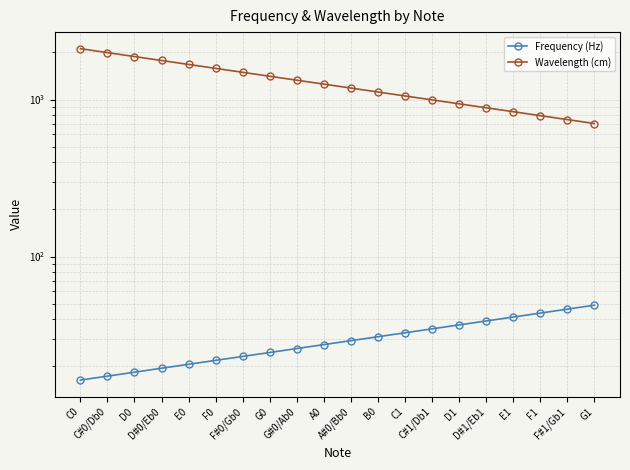

True or false: Frequency (Hz) and Wavelength (cm) intersect in this chart.

False